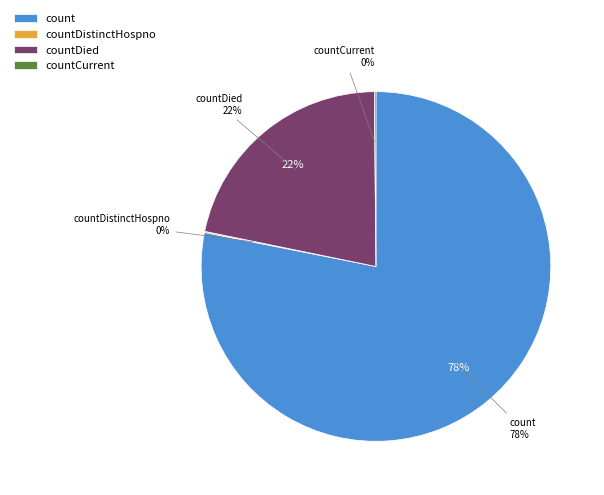

Is there any slice that represents more than half of the pie?

Yes